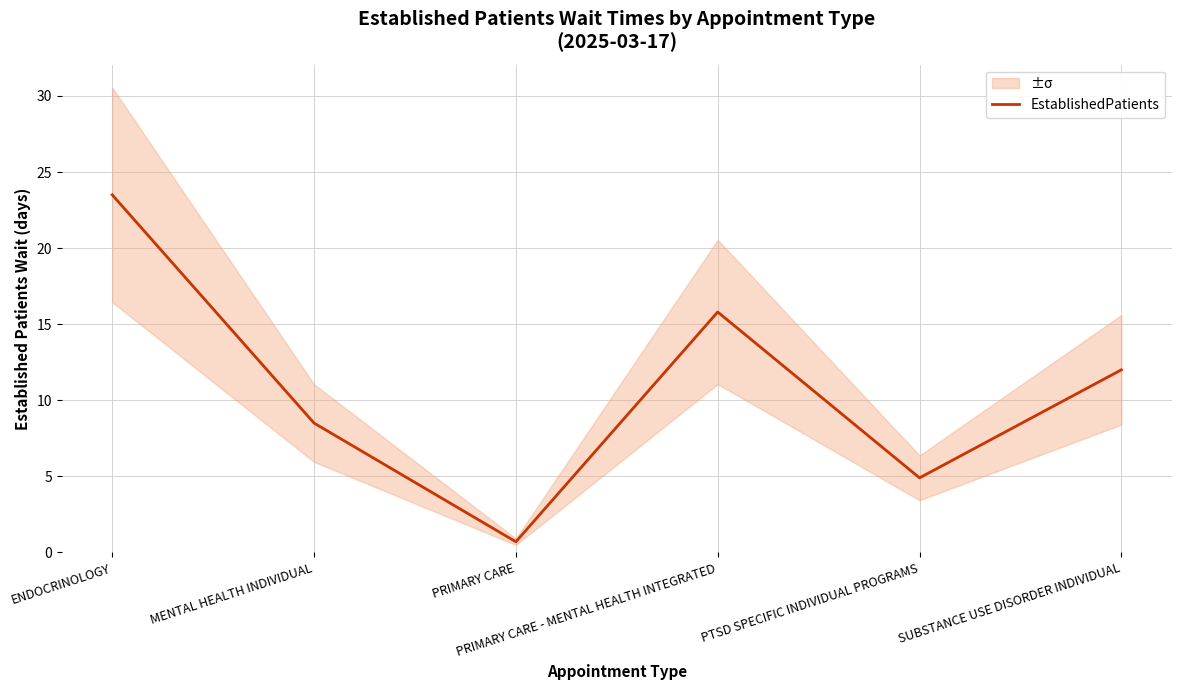

At which category does the data reach its first local peak?

PRIMARY CARE - MENTAL HEALTH INTEGRATED